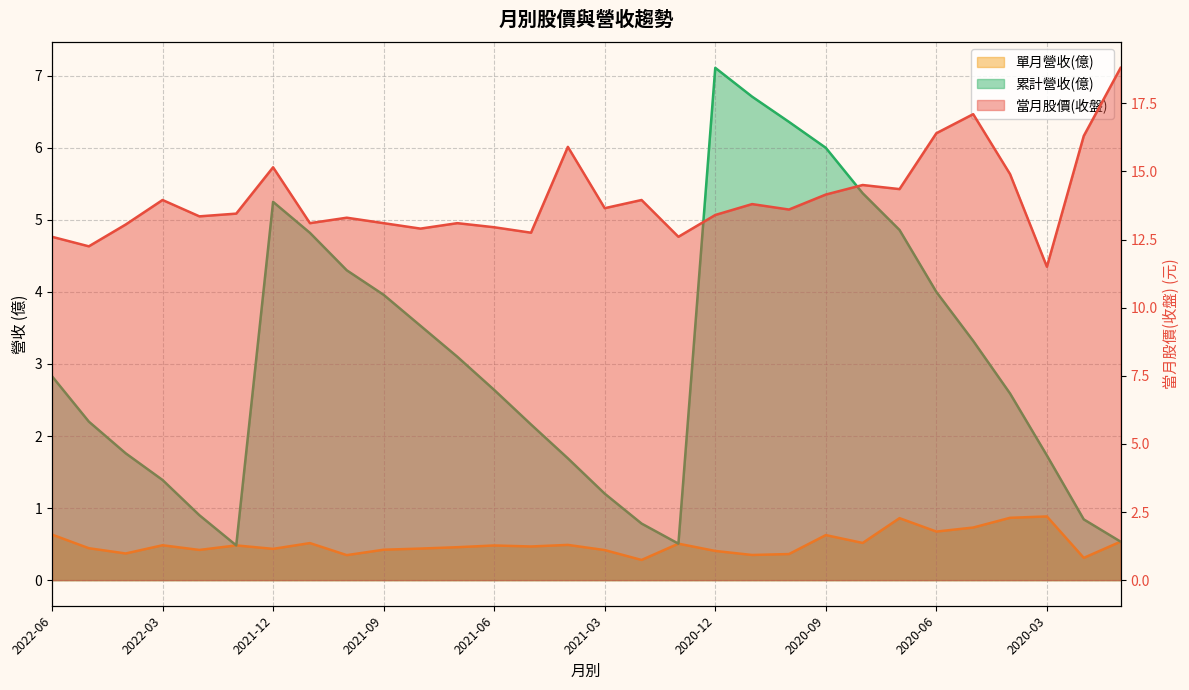

Reading left to right, transcribe all the data shown in this chart.

當月股價(收盤): 12.6	12.2	13.1	13.9	13.3	13.4	15.2	13.1	13.3	13.1	12.9	13.1	12.9	12.8	15.9	13.7	13.9	12.6	13.4	13.8	13.6	14.2	14.5	14.3	16.4	17.1	14.9	11.5	16.3	18.8
單月營收(億): 0.6	0.4	0.4	0.5	0.4	0.5	0.4	0.5	0.3	0.4	0.4	0.5	0.5	0.5	0.5	0.4	0.3	0.5	0.4	0.3	0.4	0.6	0.5	0.9	0.7	0.7	0.9	0.9	0.3	0.5
累計營收(億): 2.8	2.2	1.8	1.4	0.9	0.5	5.2	4.8	4.3	4.0	3.5	3.1	2.6	2.2	1.7	1.2	0.8	0.5	7.1	6.7	6.4	6.0	5.4	4.9	4.0	3.3	2.6	1.7	0.8	0.5